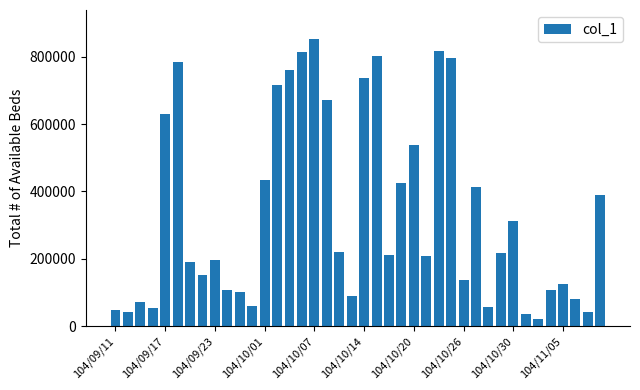

What is the value of the 21st bar from the left?

738000